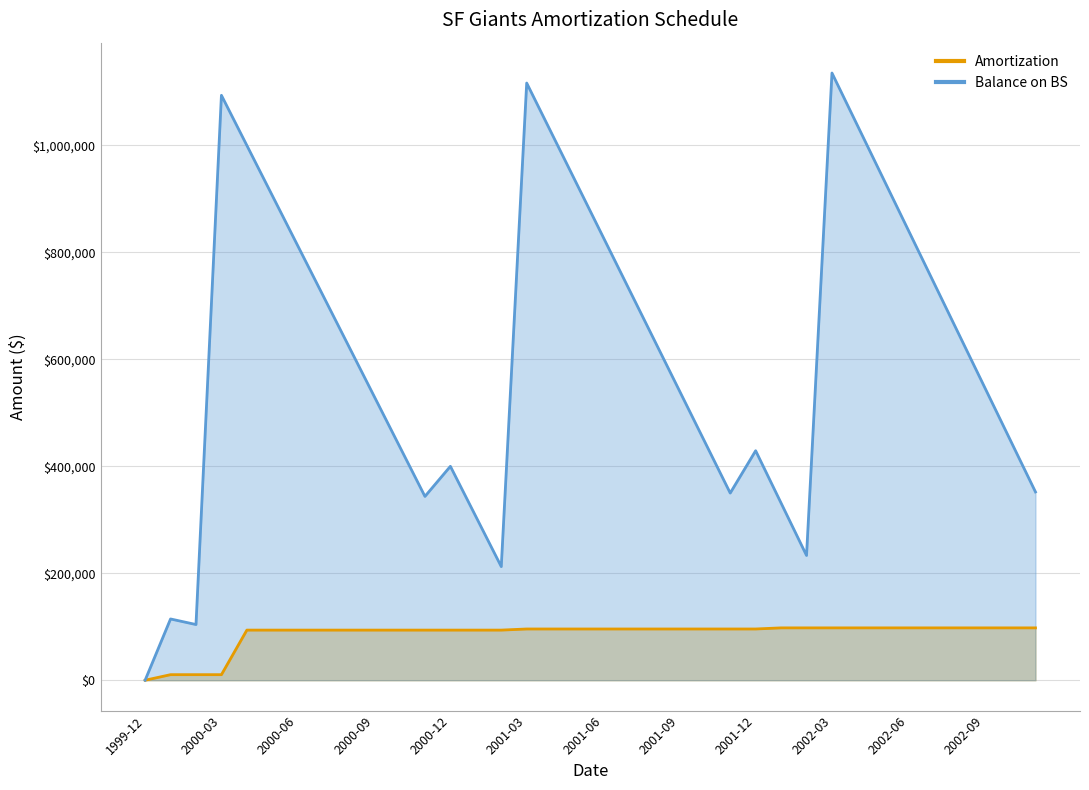

Is the value of Amortization at 2001-10 greater than the value of Balance on BS at 2001-11?

No